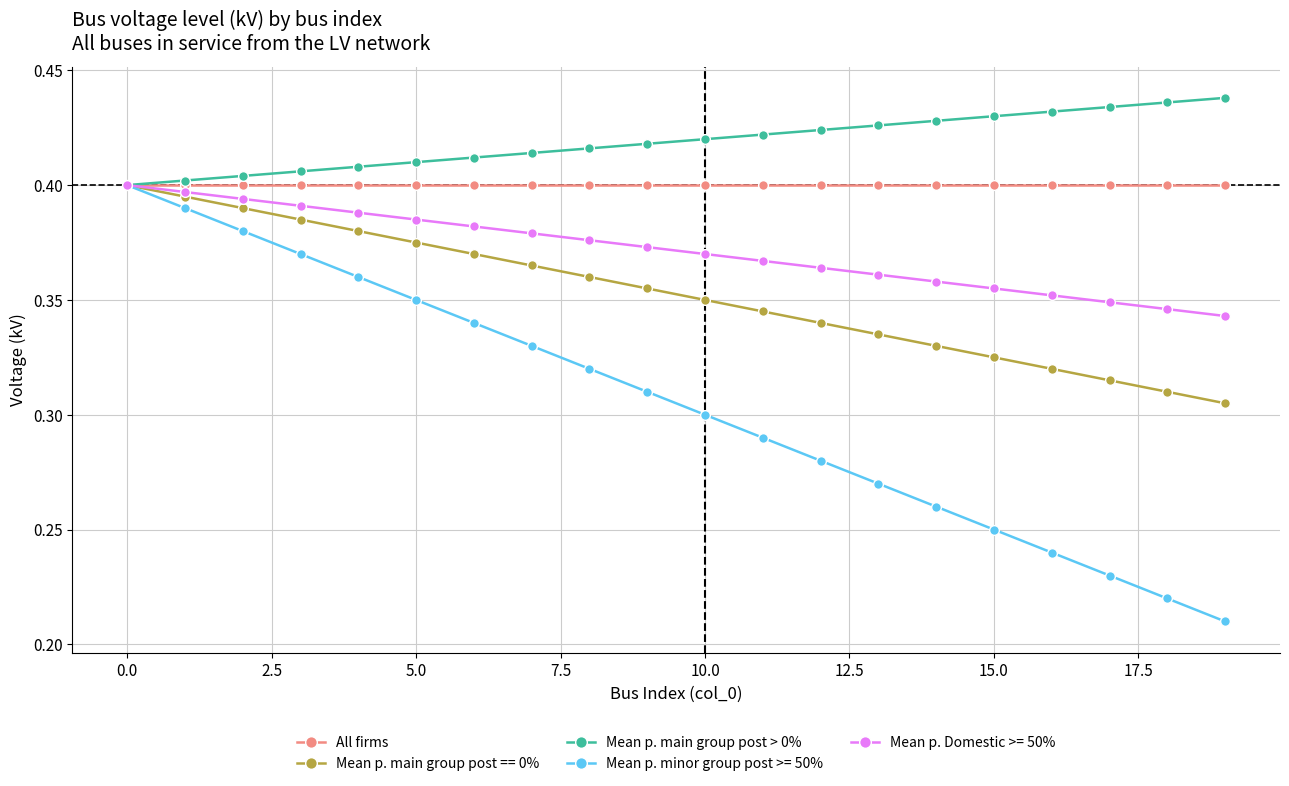

List the series in order of their overall mean, lowest first.

Mean p. minor group post >= 50%, Mean p. main group post == 0%, Mean p. Domestic >= 50%, All firms, Mean p. main group post > 0%